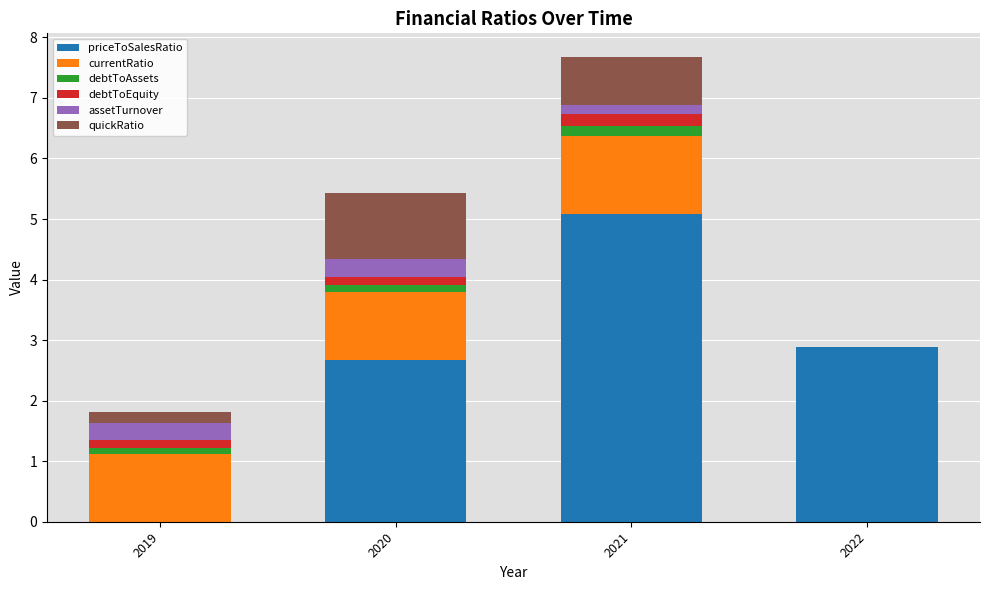

True or false: priceToSalesRatio has a value of 1.2 at 2021.

False